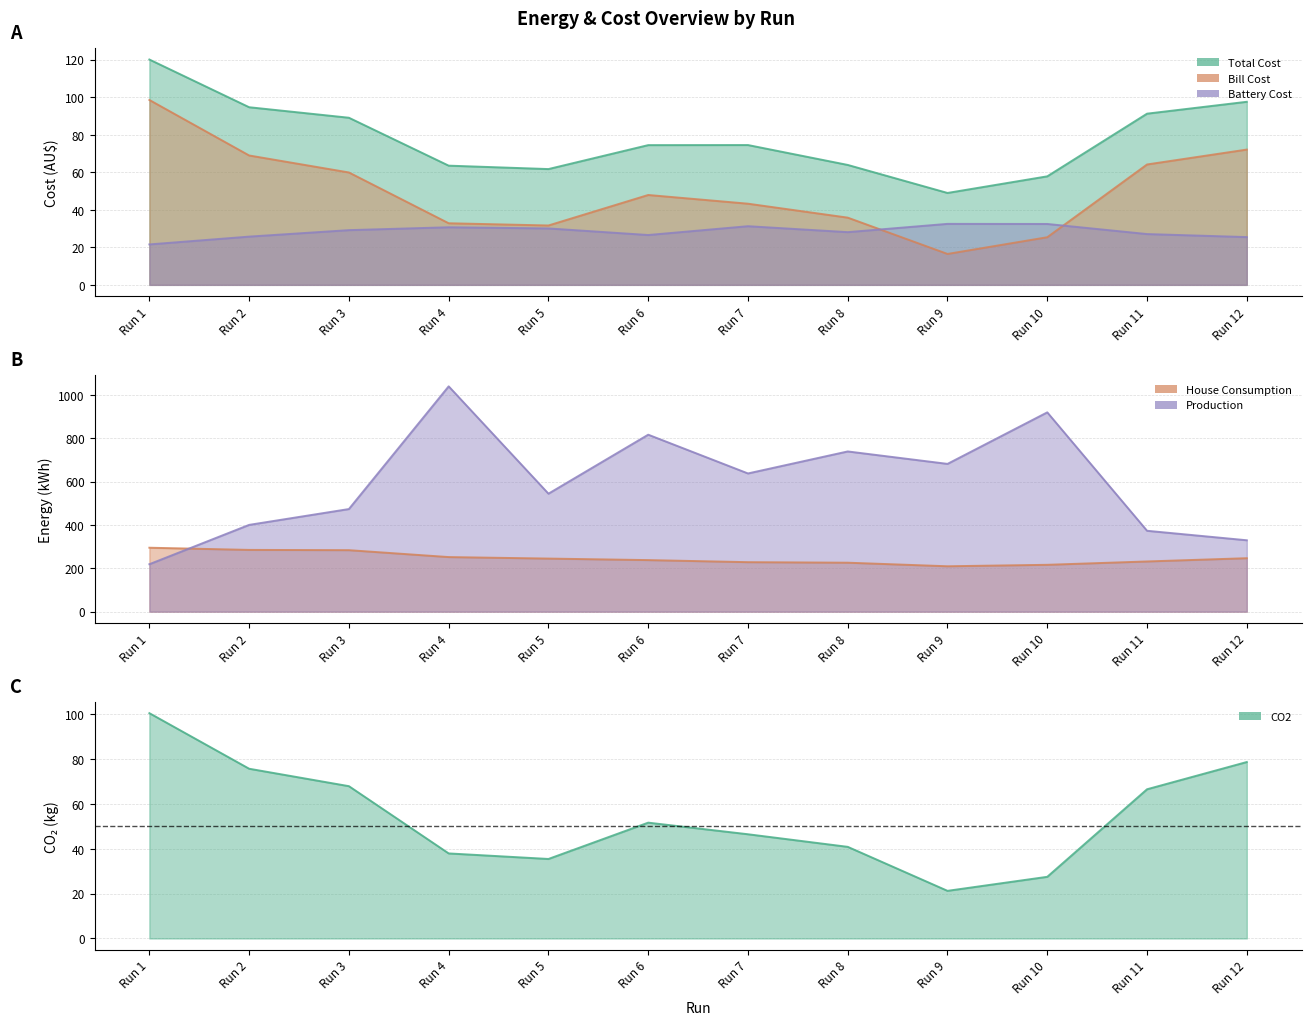

Reading right to left, transcribe all the data shown in this chart.

Total Cost: 97.5	91.2	57.8	49.0	63.9	74.5	74.5	61.7	63.5	89.0	94.7	120.1
Bill Cost: 72.1	64.2	25.4	16.5	35.8	43.2	47.9	31.6	32.8	59.9	68.9	98.5
Battery Cost: 25.5	27.1	32.5	32.5	28.1	31.3	26.6	30.1	30.7	29.2	25.7	21.6
CO2: 78.6	66.5	27.5	21.2	40.8	46.4	51.6	35.4	37.9	67.9	75.6	100.4
House Consumption: 246.5	231.5	216.0	209.3	225.8	228.2	237.8	244.8	251.7	283.5	284.8	294.8
Production: 329.2	372.9	918.8	681.2	738.6	637.2	815.8	543.9	1038.7	473.1	400.1	218.8